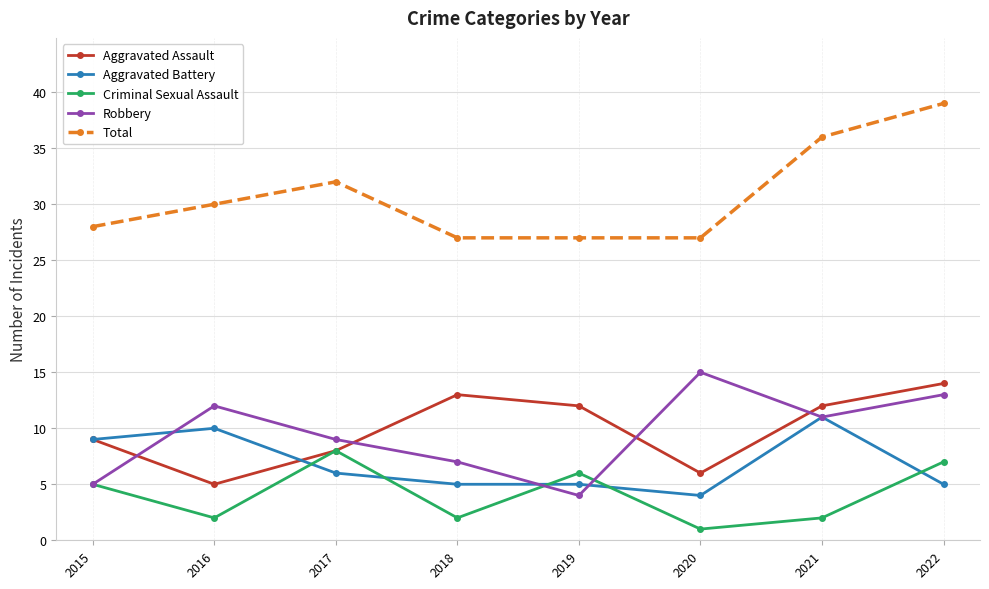

What is the sum of all Robbery values?

76